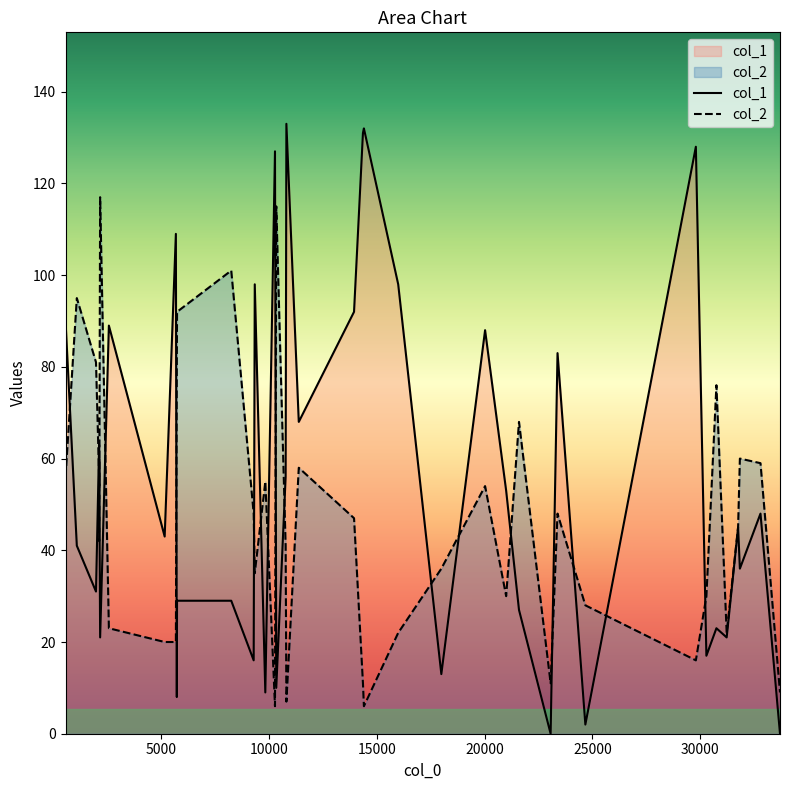

Which series has the largest total across all categories?

col_1